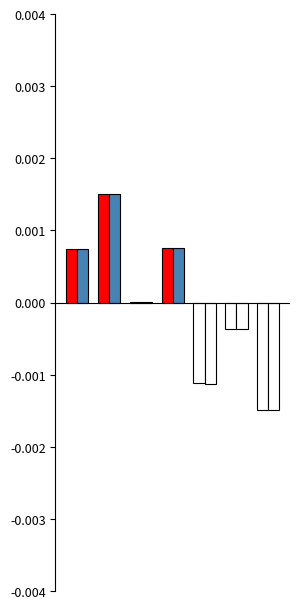

How many data points does each series have?

7